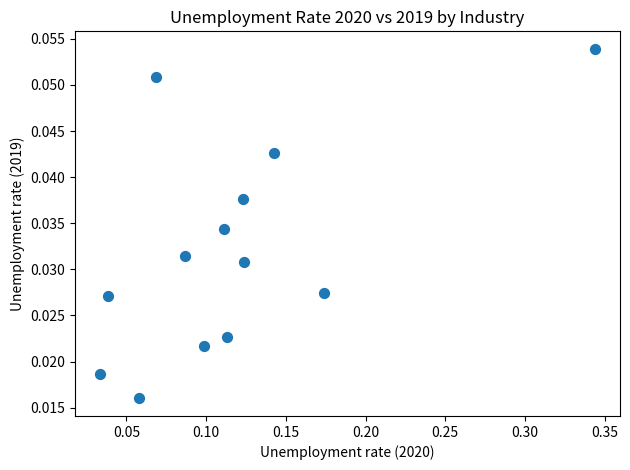

What is the range of X values (max minus min)?

0.3